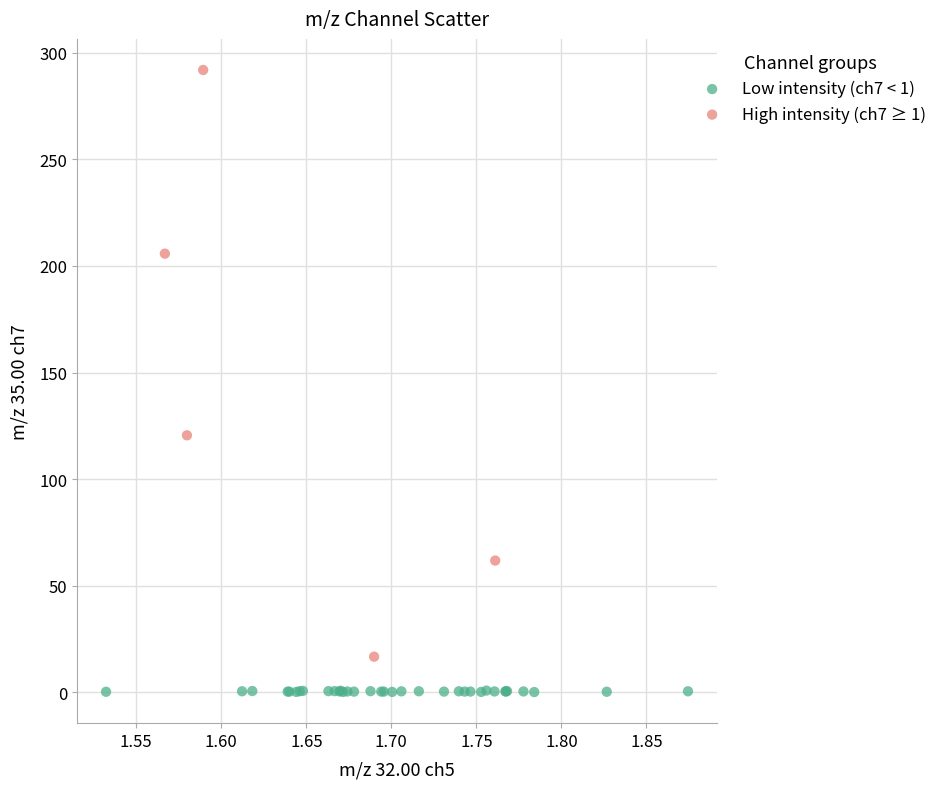

Which series has the widest spread of Y values?

High intensity (ch7 ≥ 1)